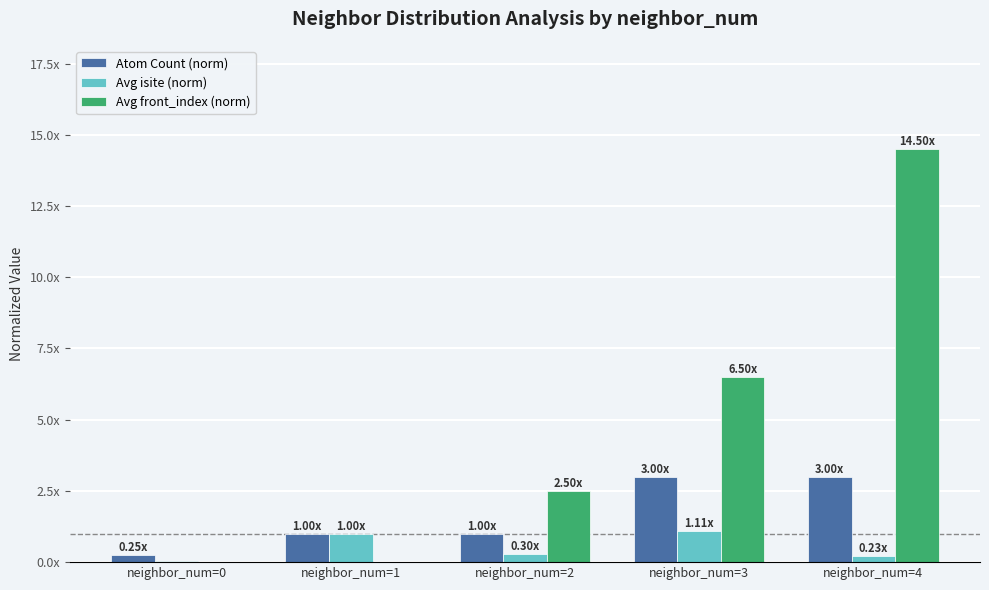

What is the value of the Avg isite (norm) bar at the 5th from the left?

0.2